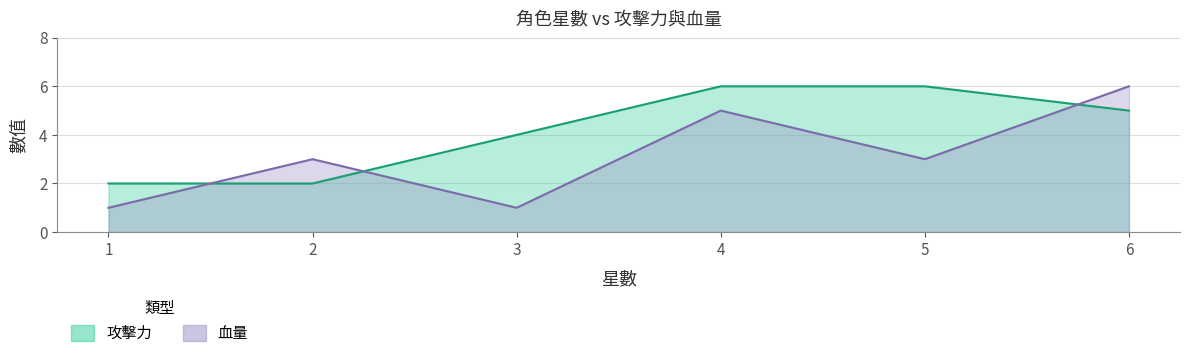

Which series changed the most between 1 and 6?

血量